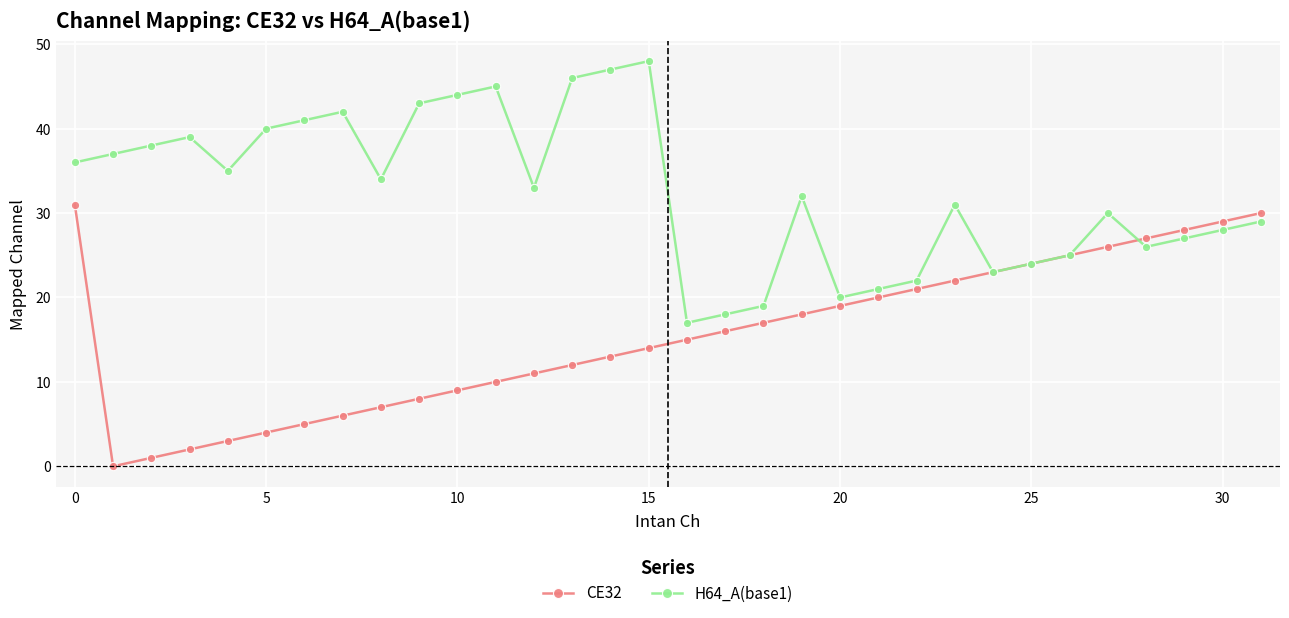

Which series has the largest total across all categories?

H64_A(base1)